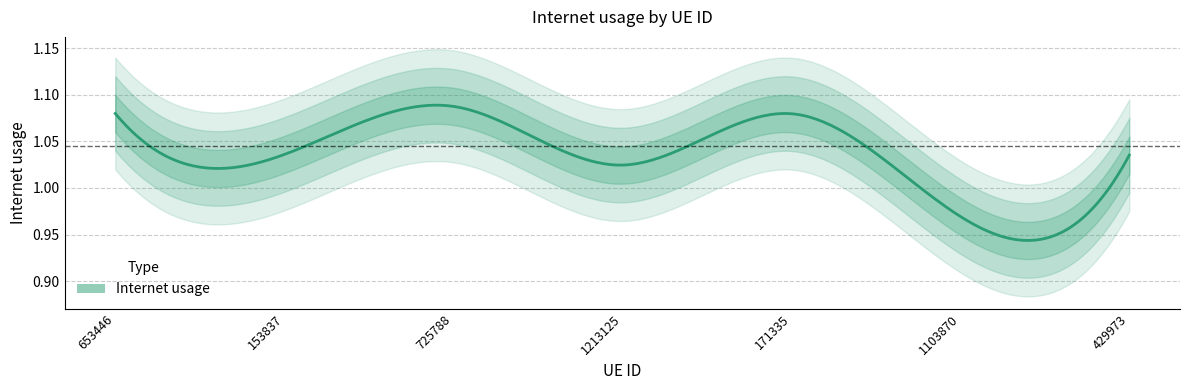

The value at 653446 is 0.7. True or false?

False